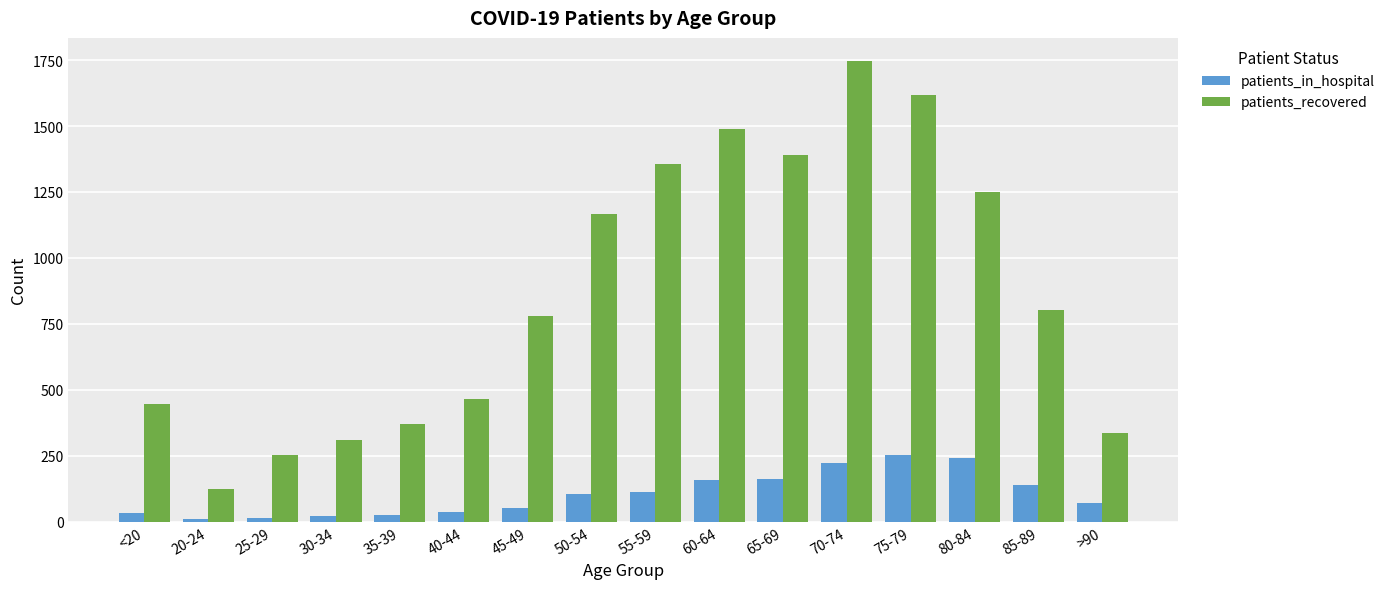

Which series has the widest spread of values?

patients_recovered